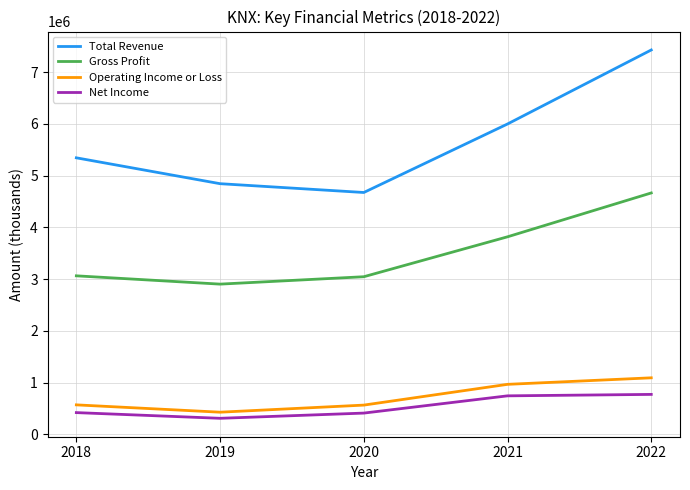

The Net Income series shows 287079 at 2022. True or false?

False